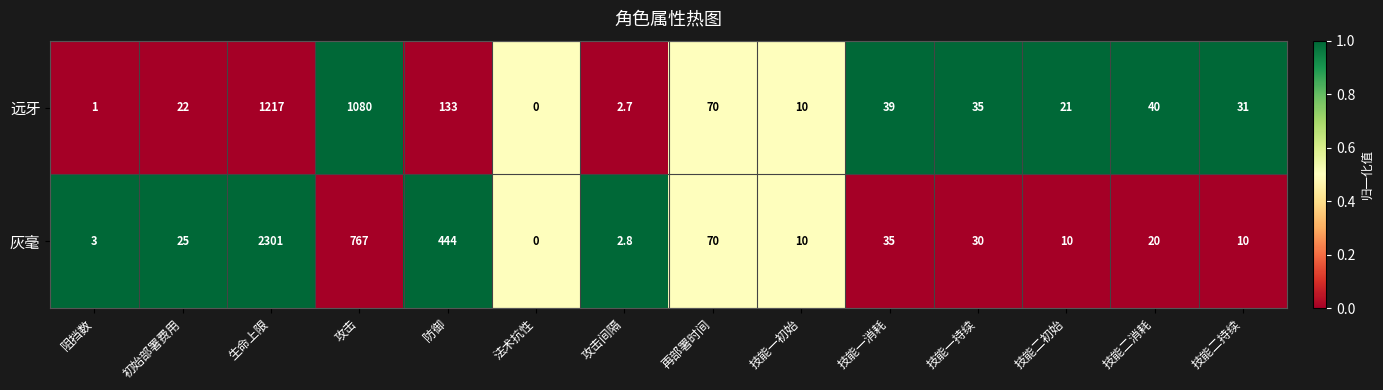

What is the difference between the second highest and second lowest values in the 灰毫 series?

764.2